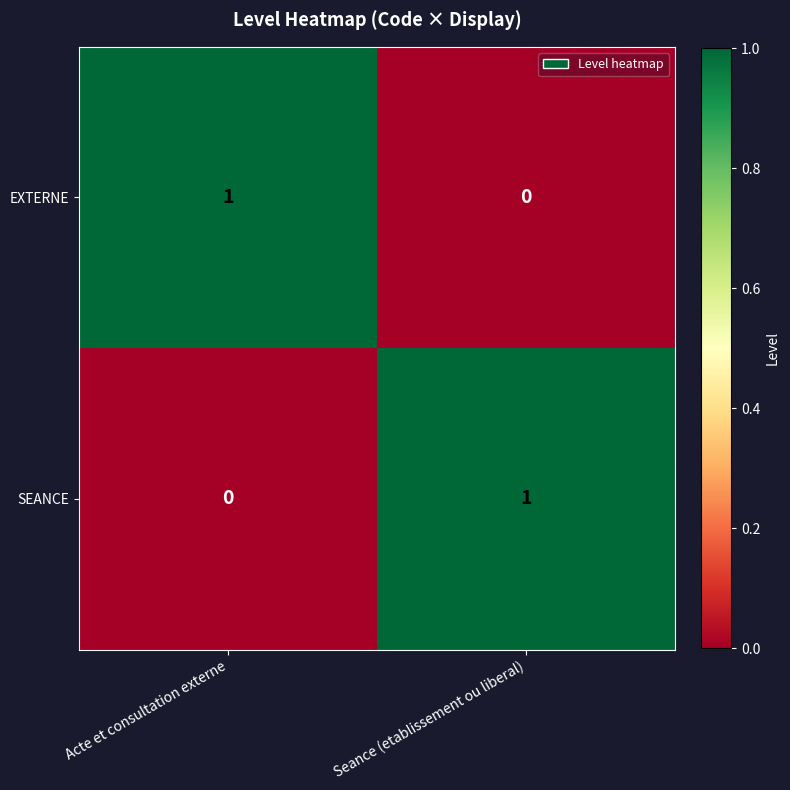

At which label is SEANCE closest to 0?

Acte et consultation externe